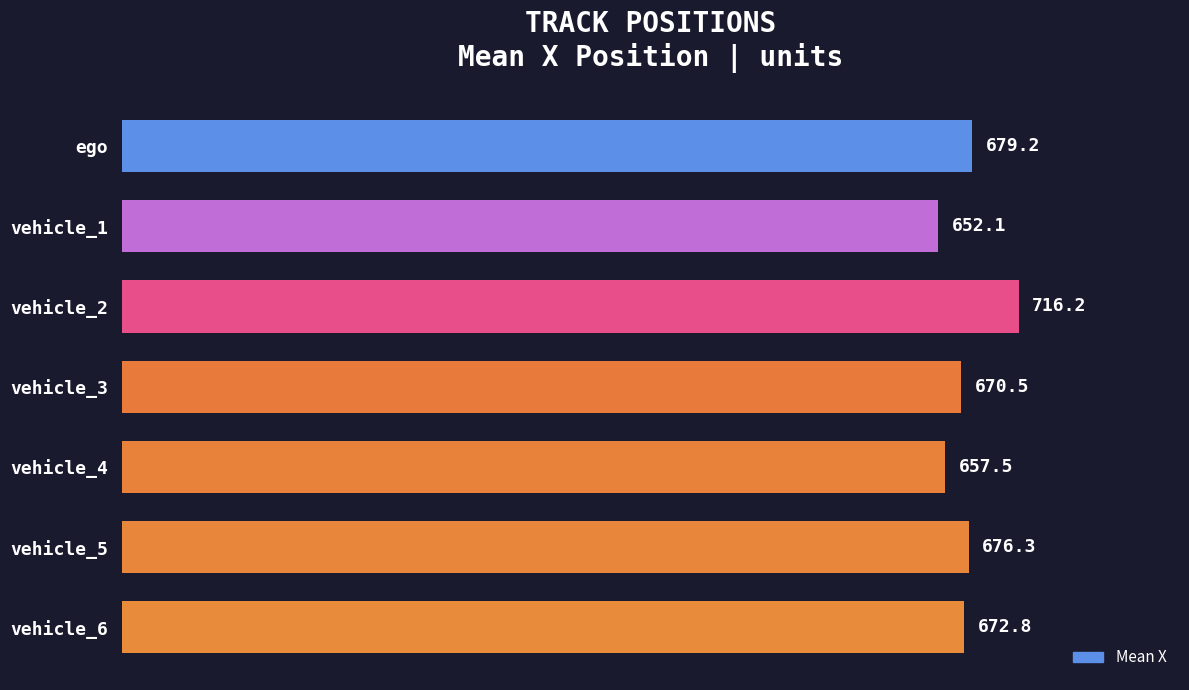

How many values are below 672?

3